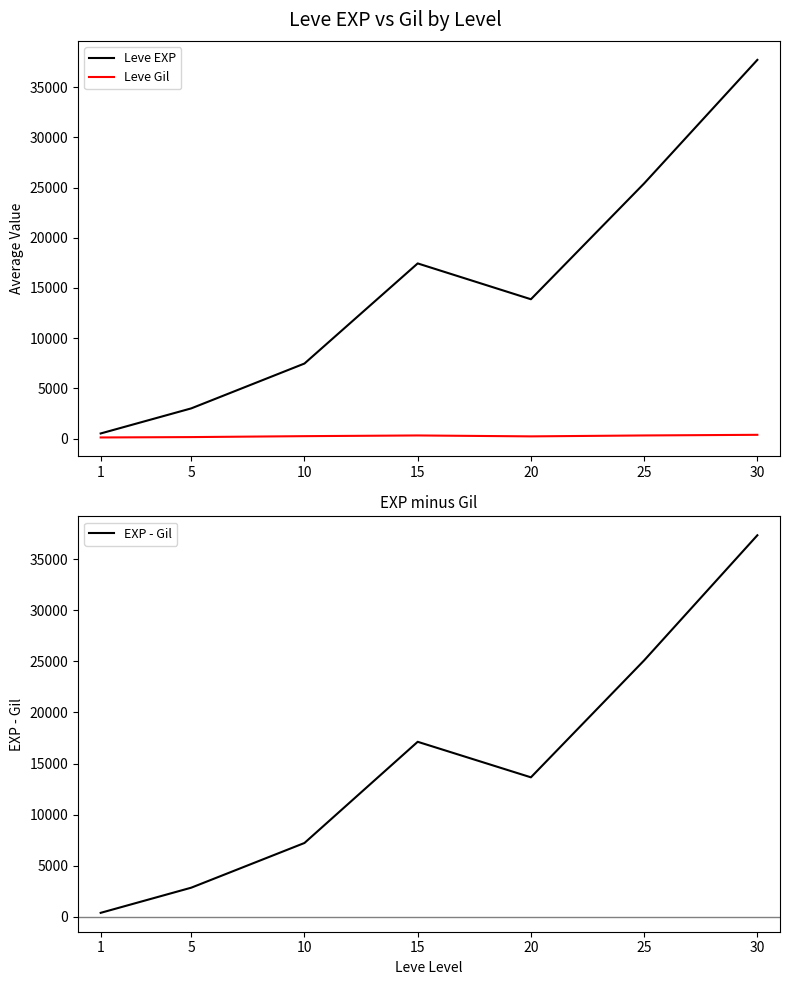

Read the Leve EXP value at 25.

25410.0